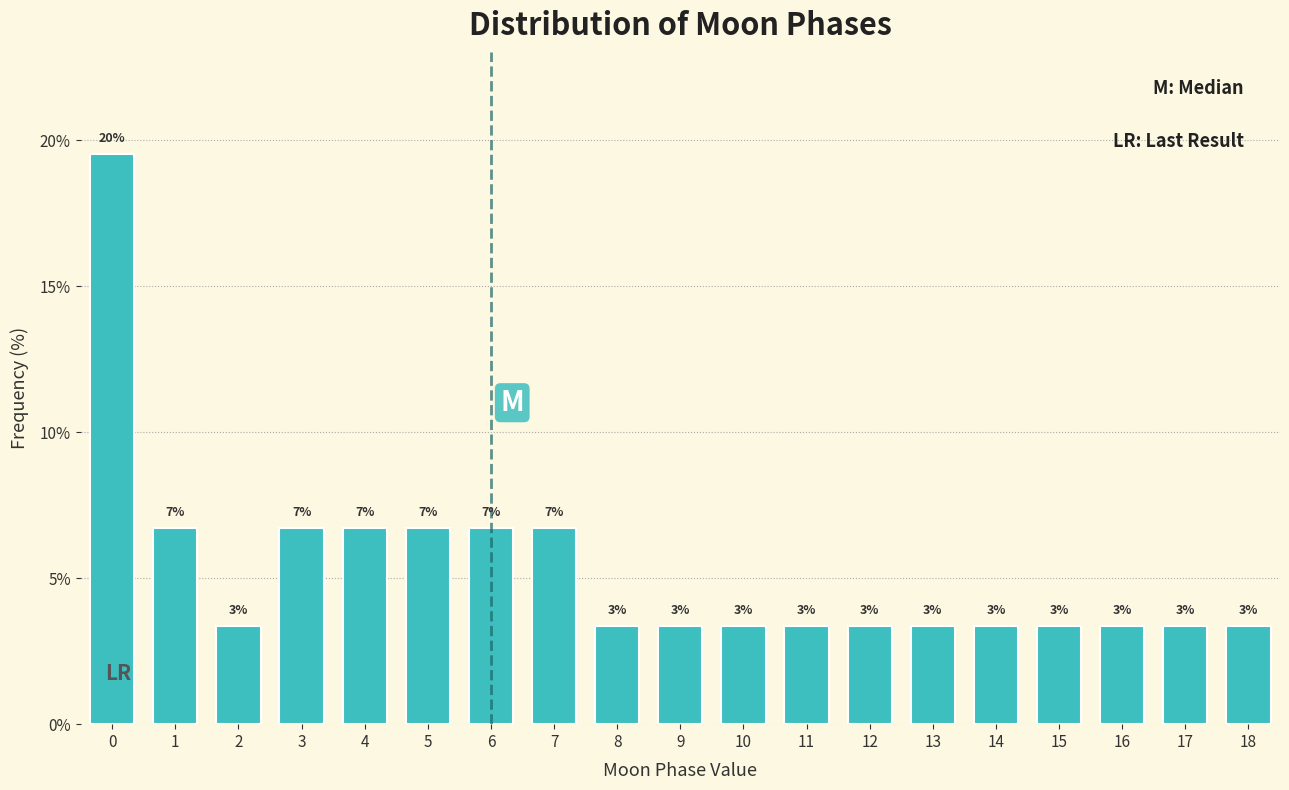

Are the bars horizontal?

No